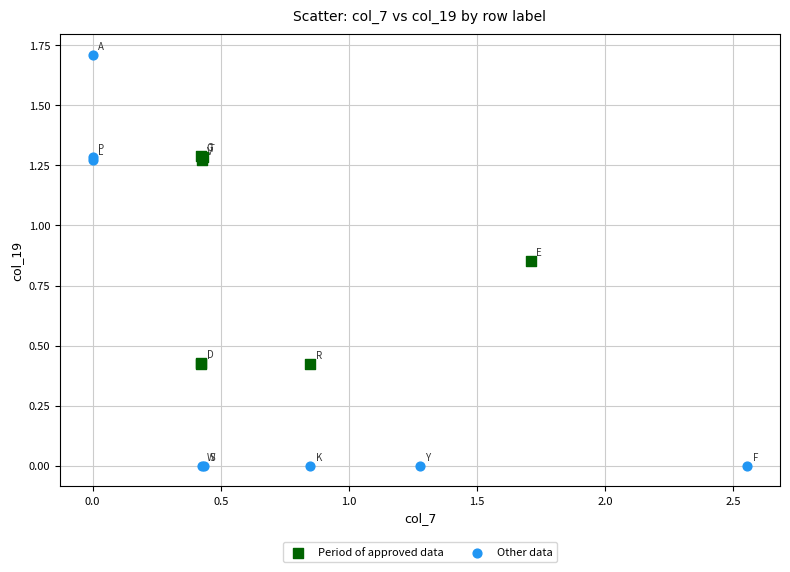

Which series contains the lowest Y value?

Other data